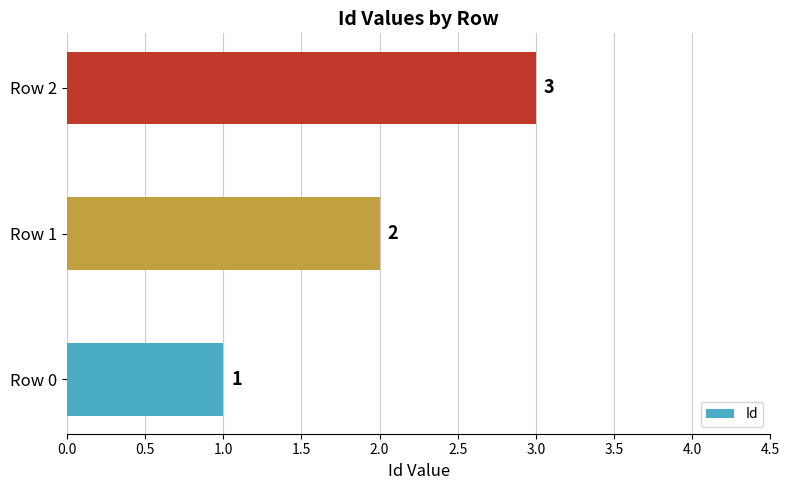

The chart shows a value of 4 at Row 1. True or false?

False